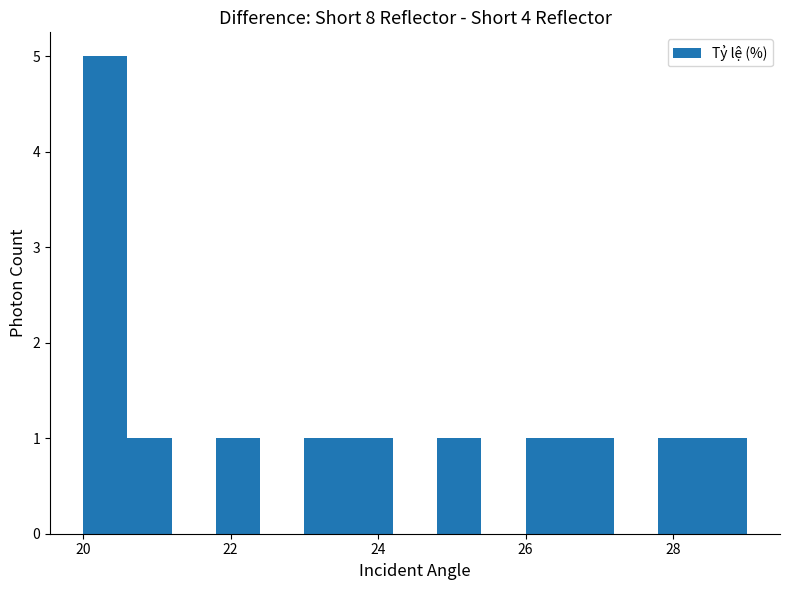

Read against the x-axis, roughly where is the centre of the tallest bar?

20.4